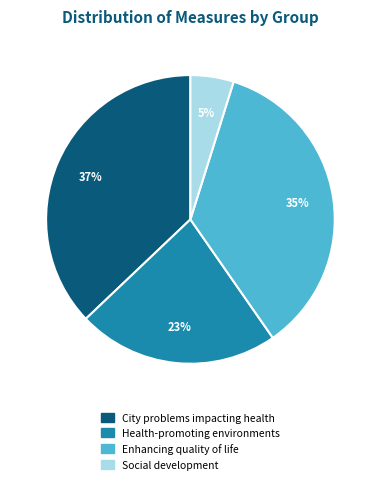

Is there any slice that represents more than half of the pie?

No